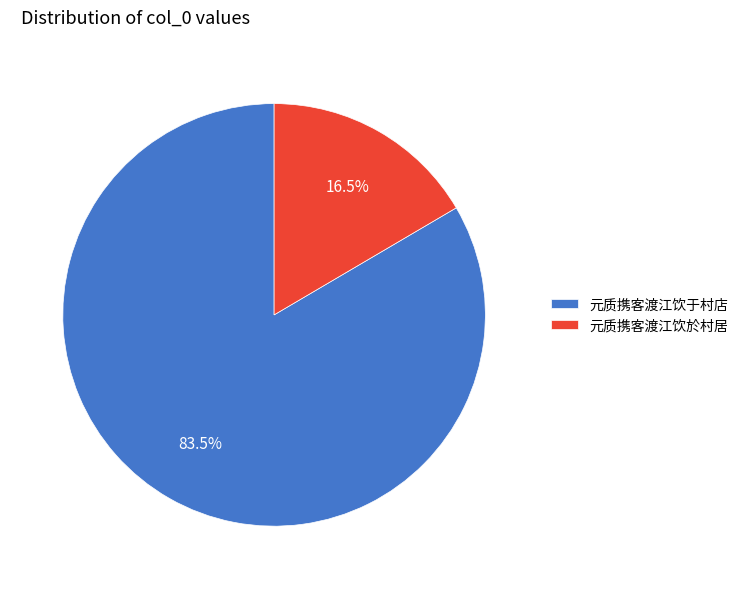

Which slice represents more than half of the pie?

元质携客渡江饮于村店